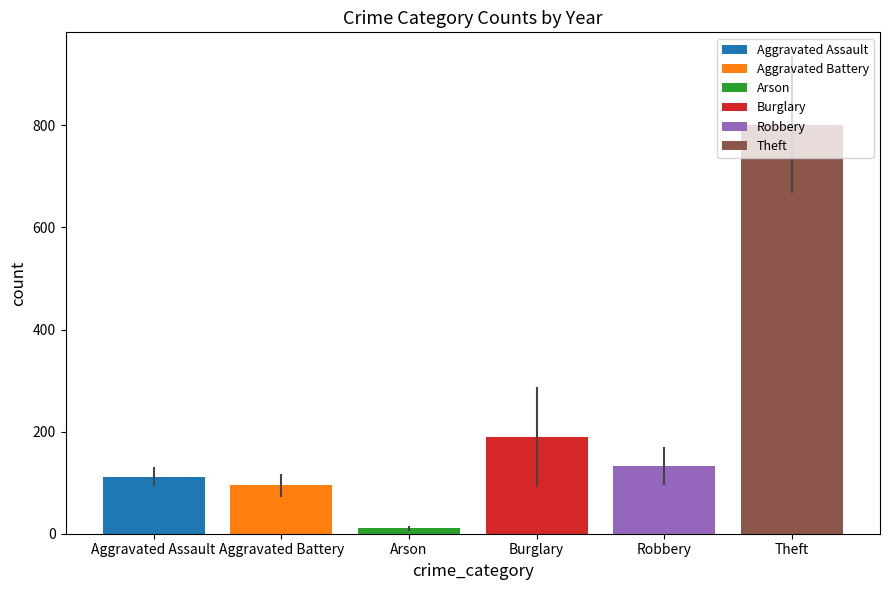

Does the chart contain stacked bars?

No